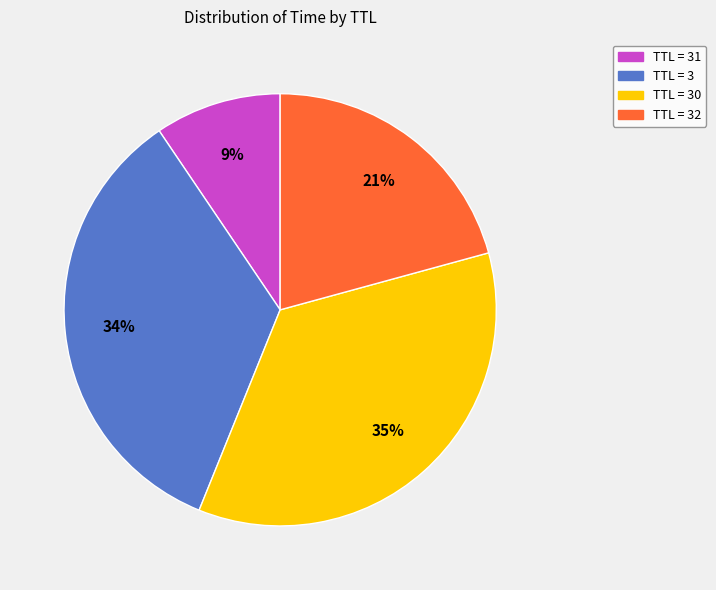

To the nearest percent, what is the average slice percentage?

25%